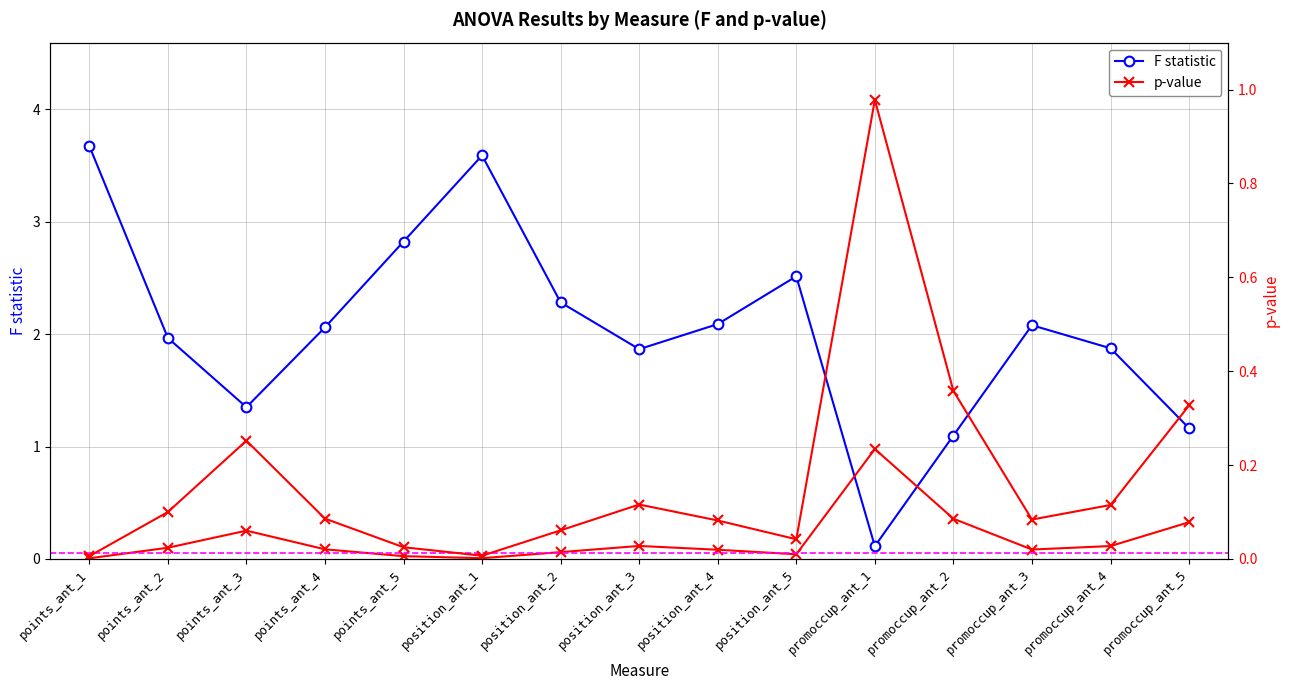

Rank the series at points_ant_2 from lowest to highest value.

p-value, p-value (right axis), F statistic